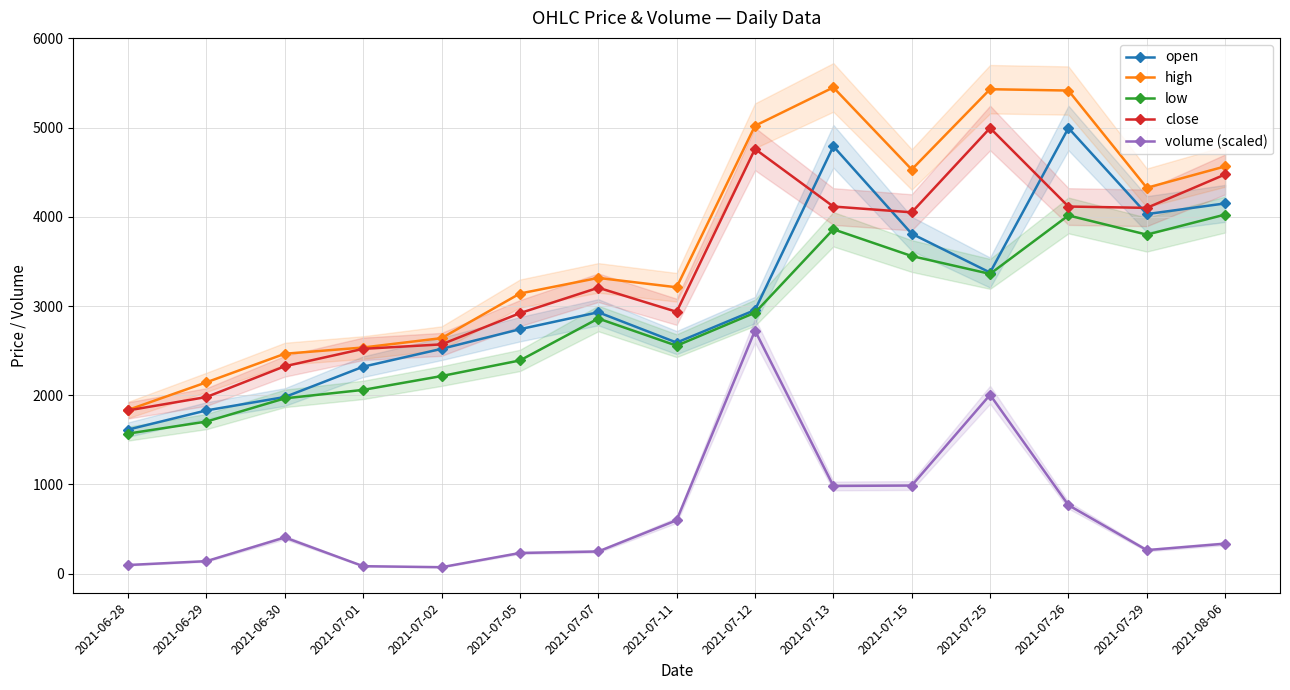

Which series has the widest spread of values?

high